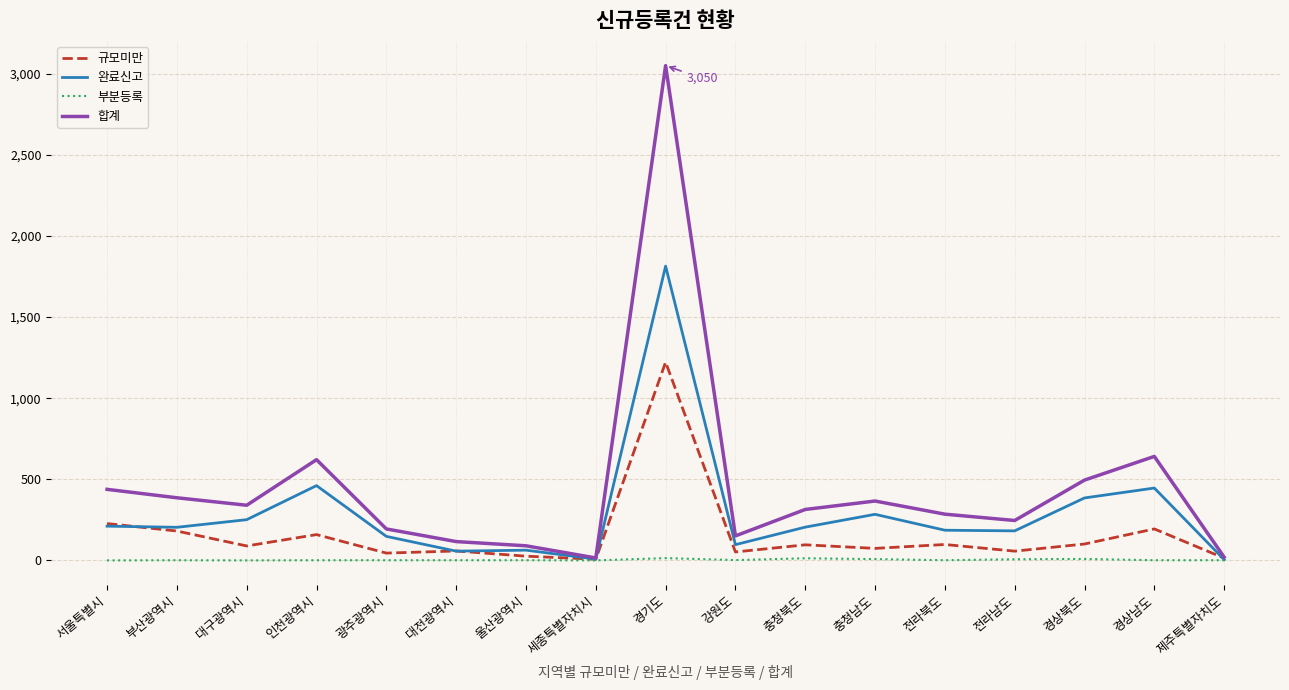

Between 강원도 and 전라북도, which series saw the biggest shift?

합계